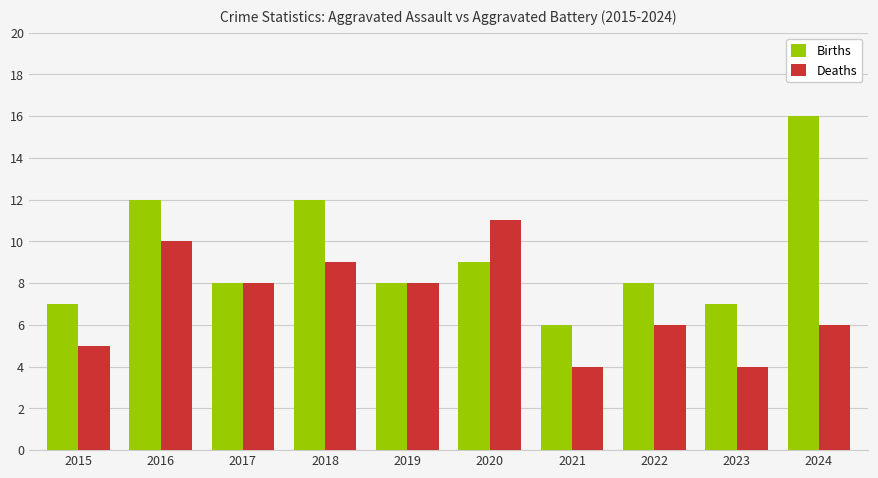

Rank the series by their maximum value, from highest to lowest.

Births, Deaths